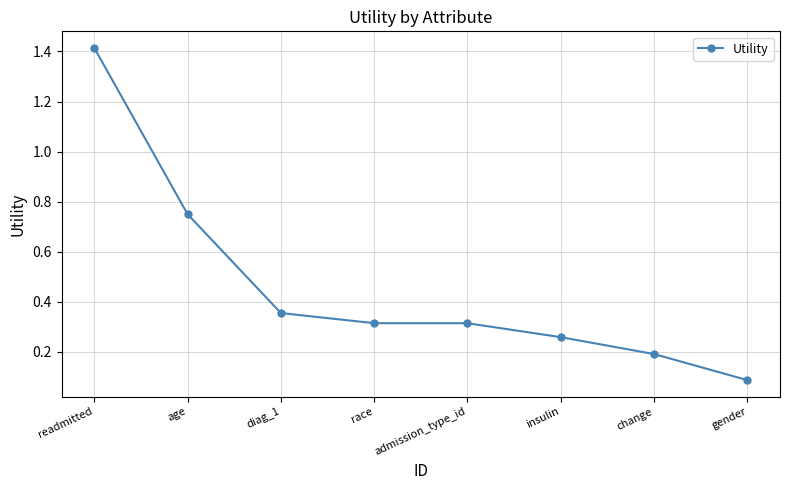

Which label corresponds to the smallest value in the chart?

gender